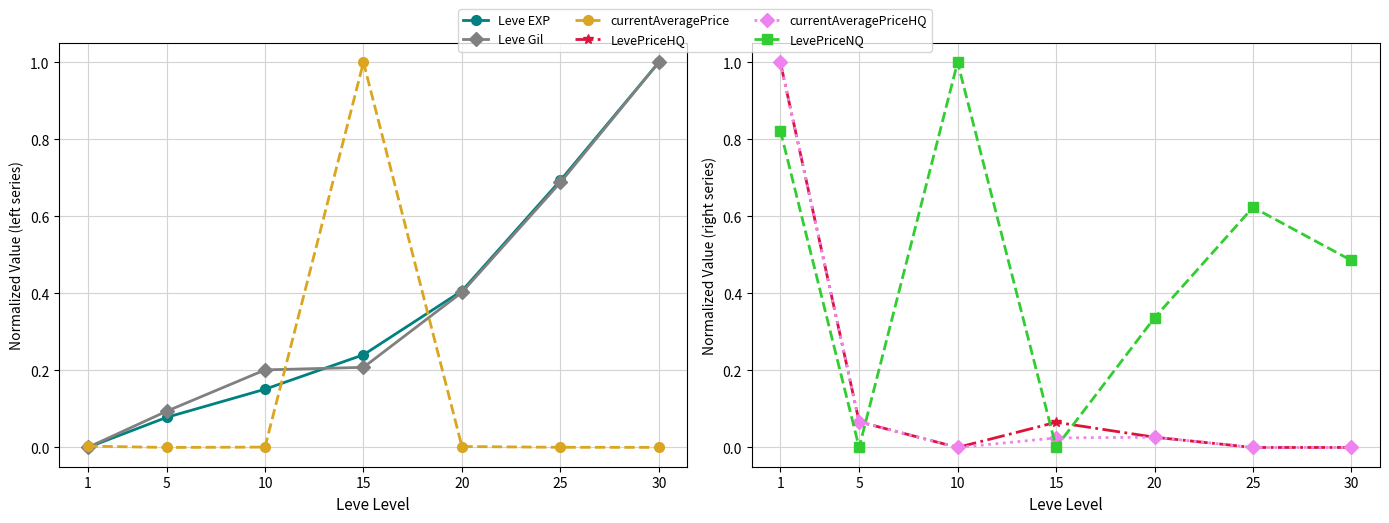

At which category does currentAveragePriceHQ reach its first local valley?

10